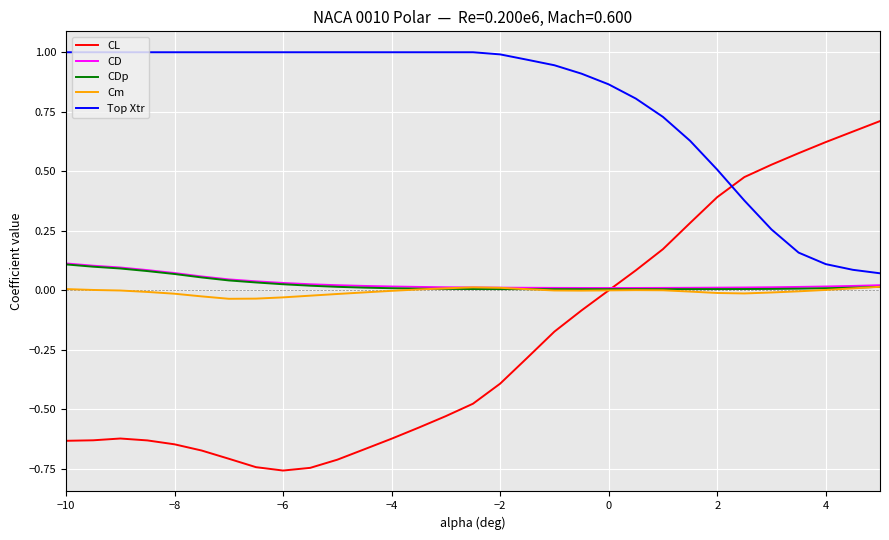

What are all the series names shown in the legend?

CL, CD, CDp, Cm, Top Xtr